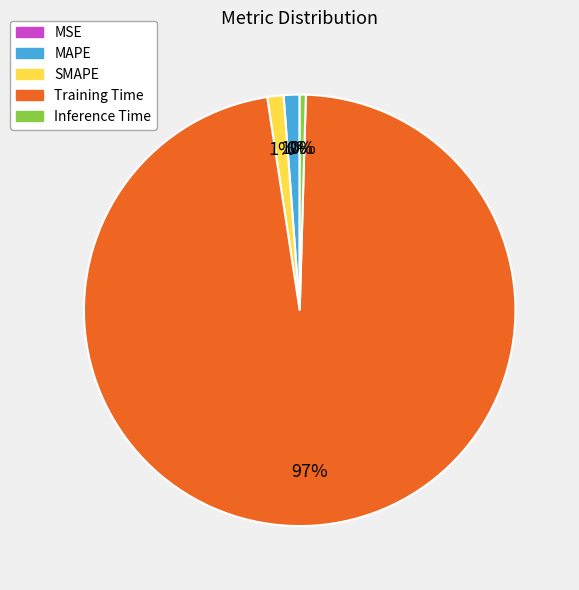

Which has a higher value, SMAPE or Training Time?

Training Time